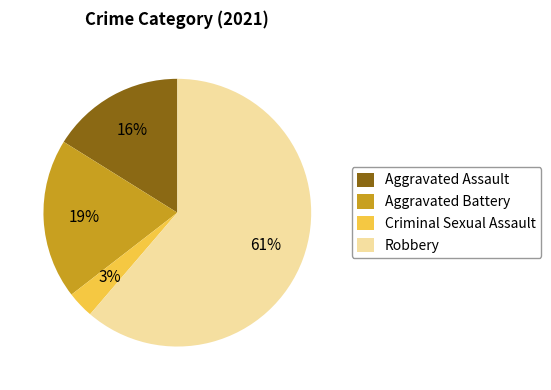

What is the majority slice?

Robbery